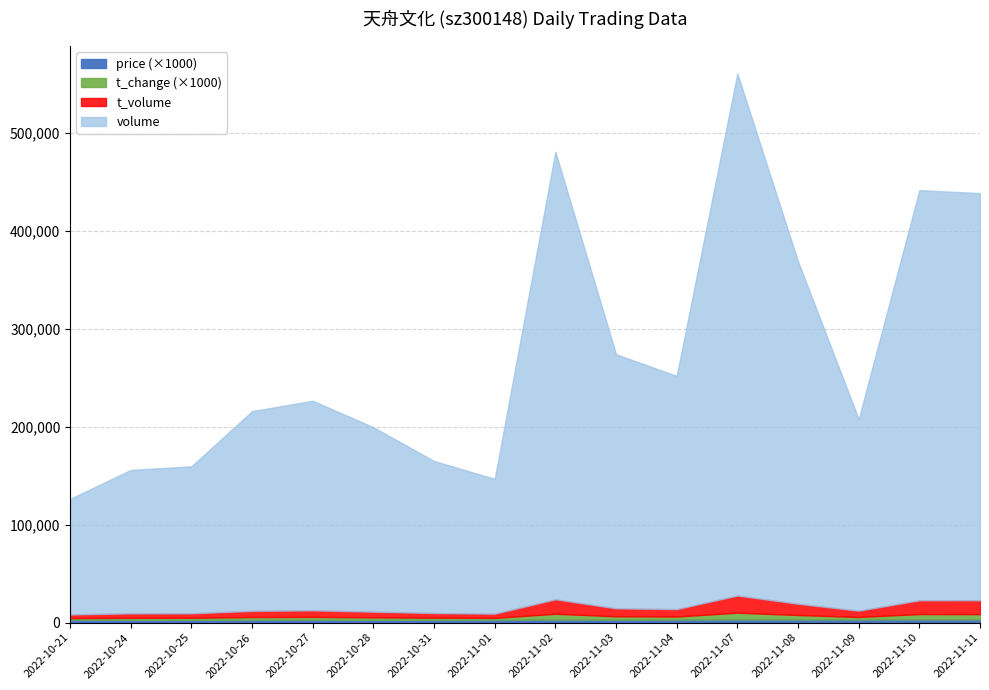

Between 2022-11-04 and 2022-10-24, which is larger?

2022-11-04